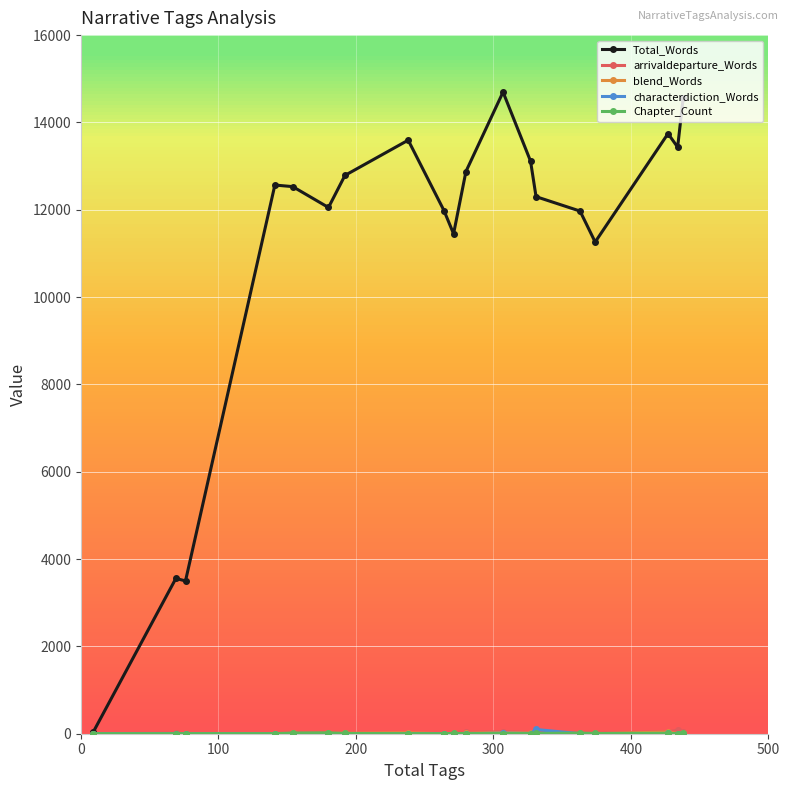

Which series has the largest total across all categories?

Total_Words